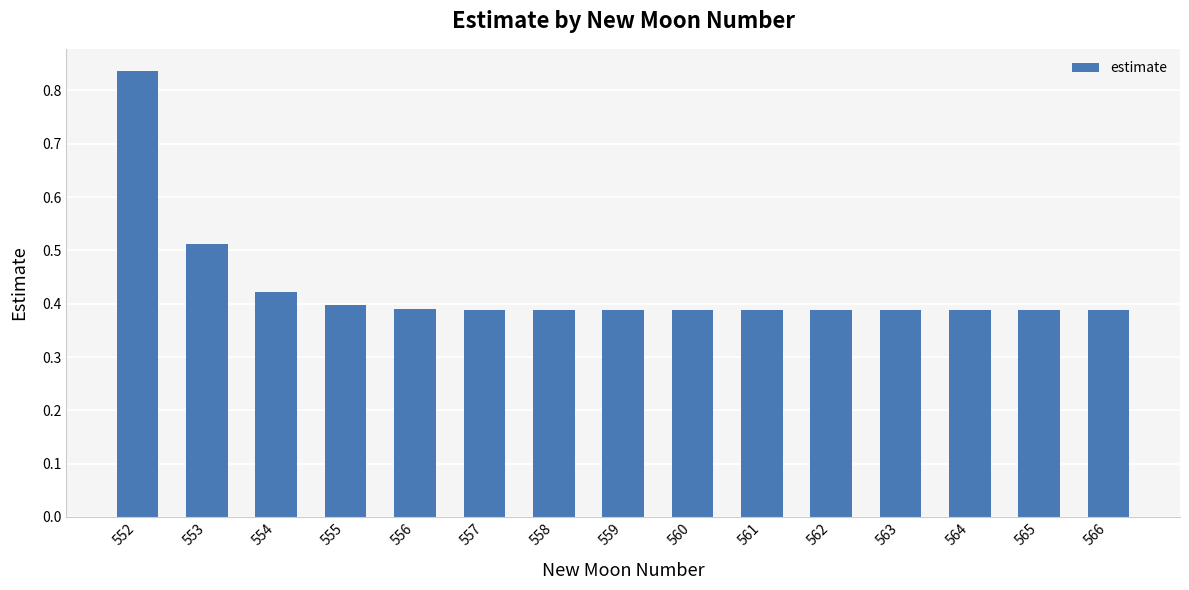

The chart shows a value of 0.4 at 565. True or false?

True